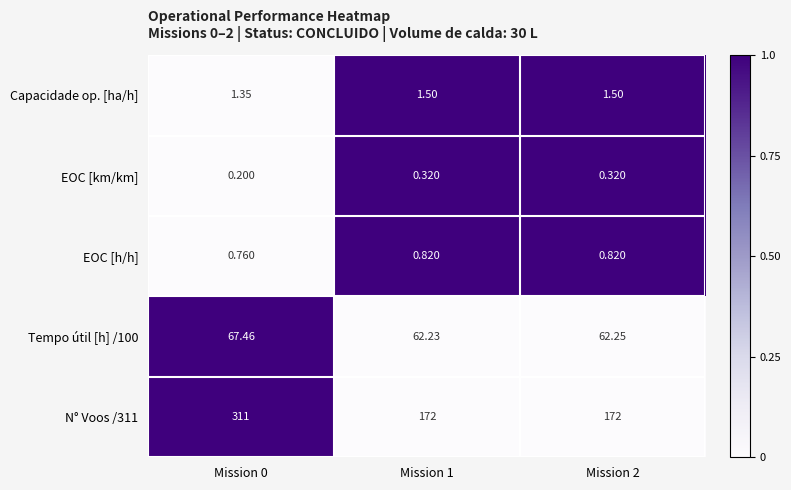

Is the value of N° Voos /311 at Mission 2 greater than the value of EOC [km/km] at Mission 1?

Yes